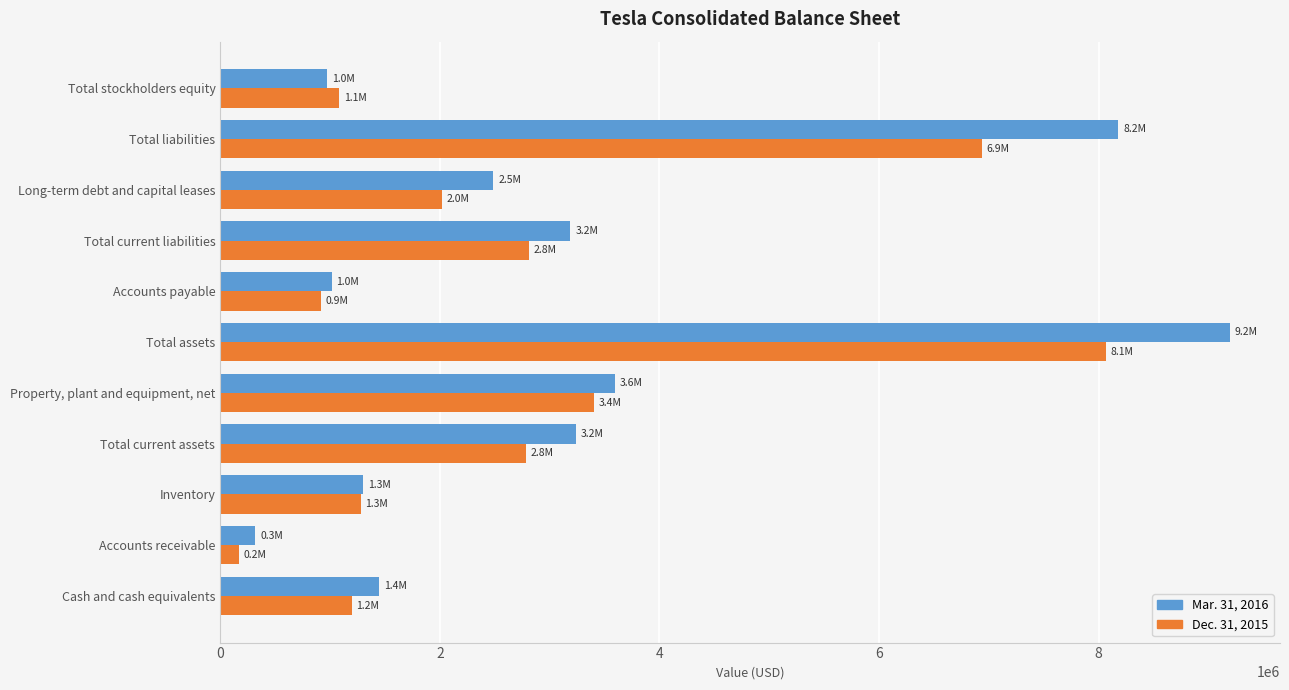

What is the sum of all Dec. 31, 2015 values?

30665920